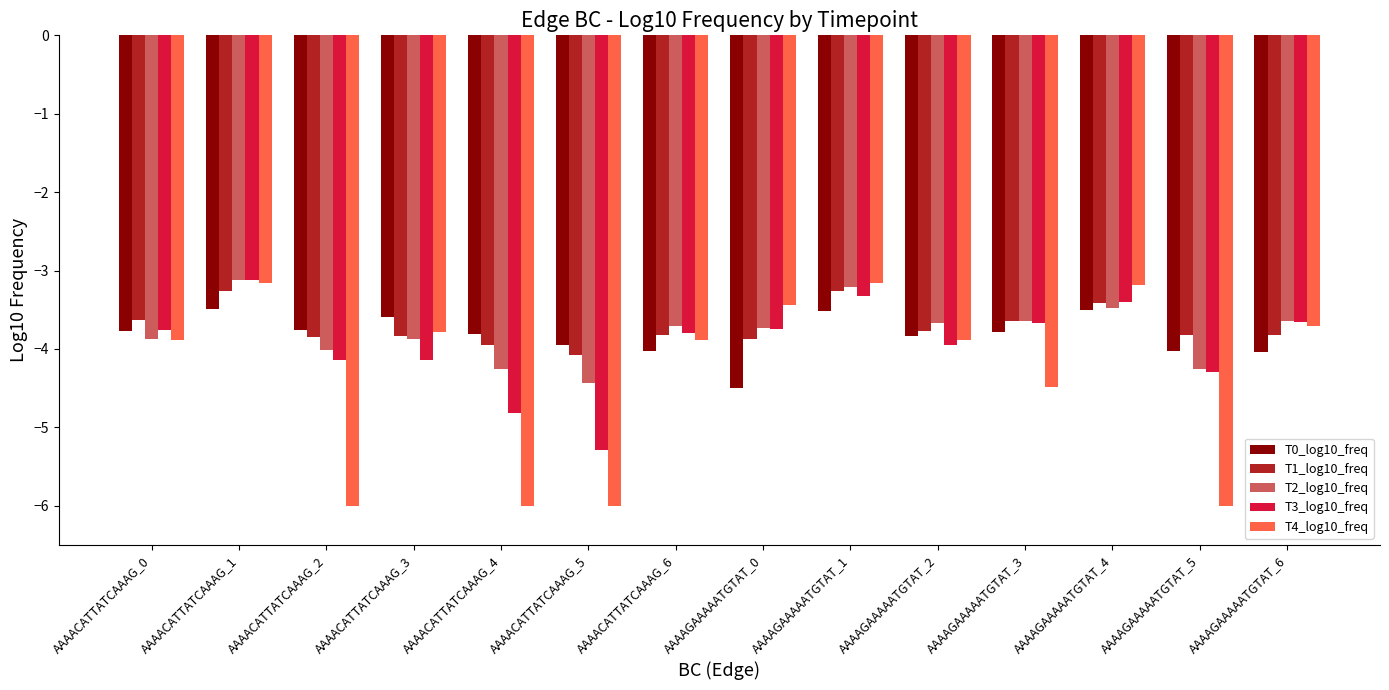

What is the value of the T3_log10_freq bar at the 4th from the left?

-4.1